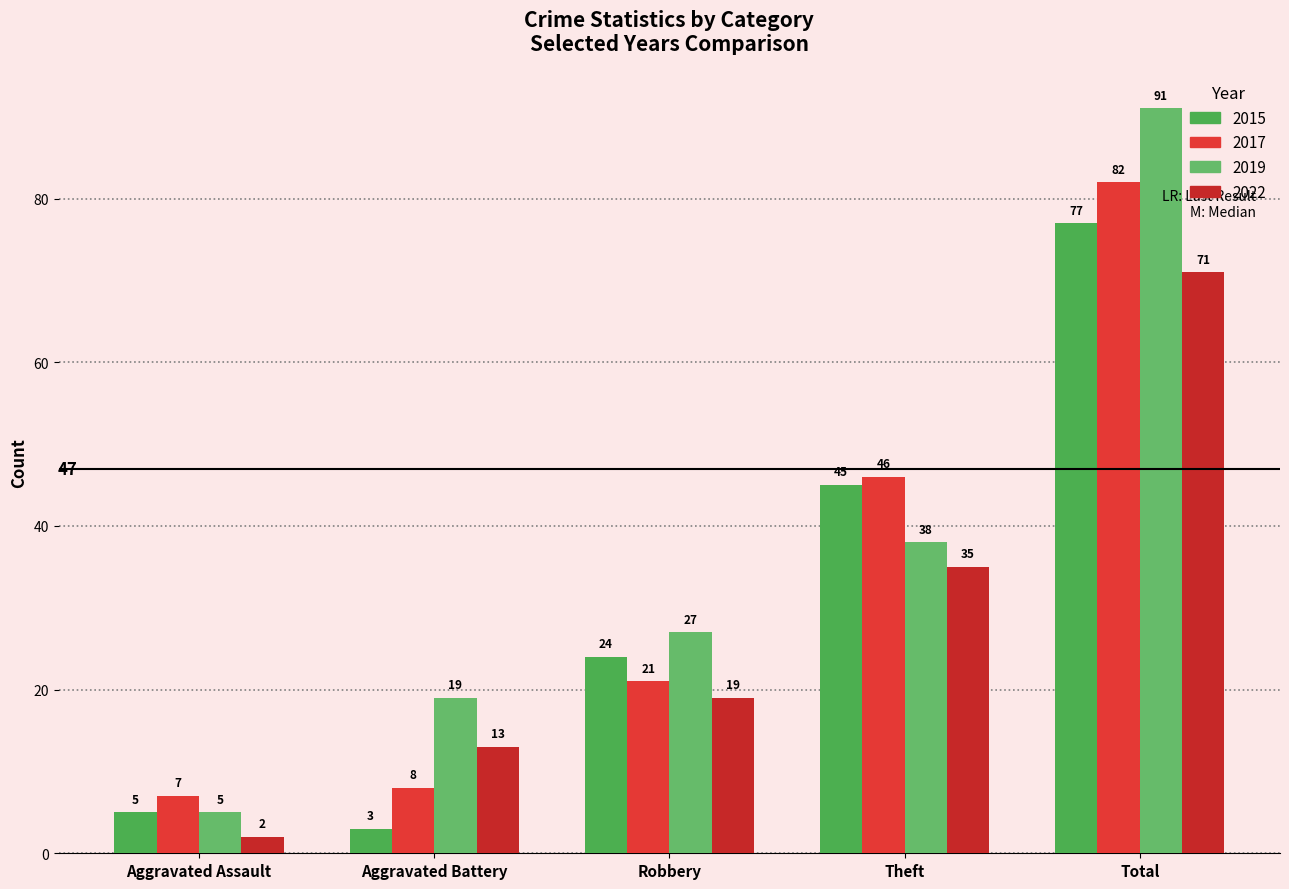

Are the bars grouped side by side (vs. stacked)?

Yes